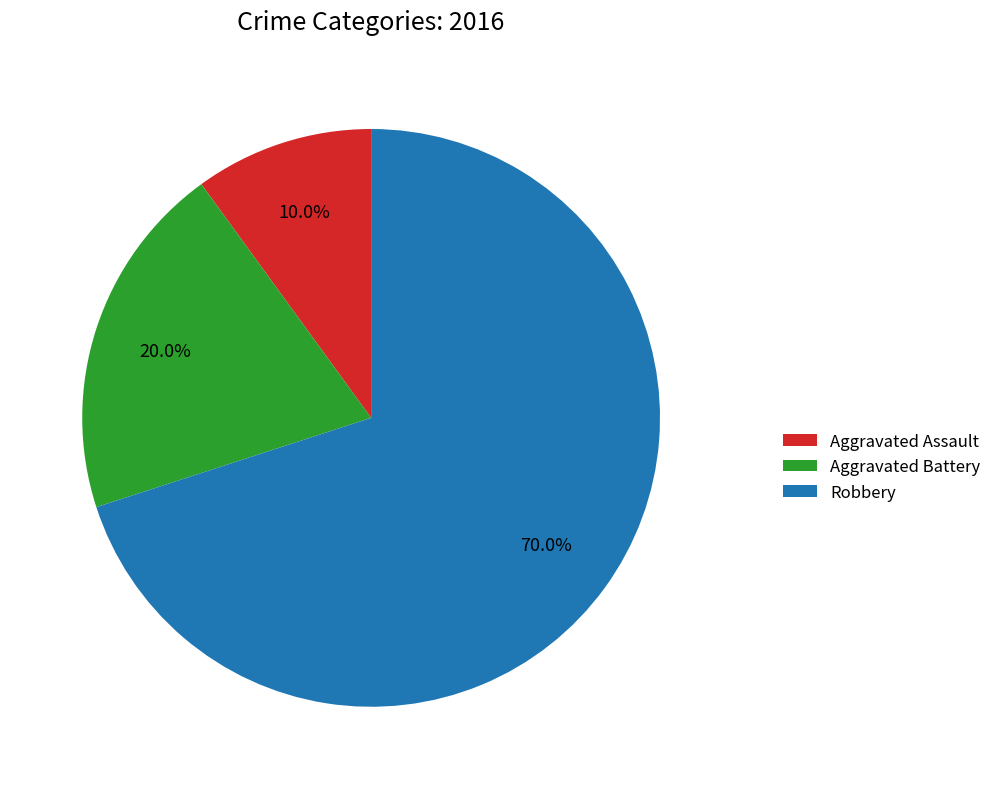

Which category accounts for the majority?

Robbery